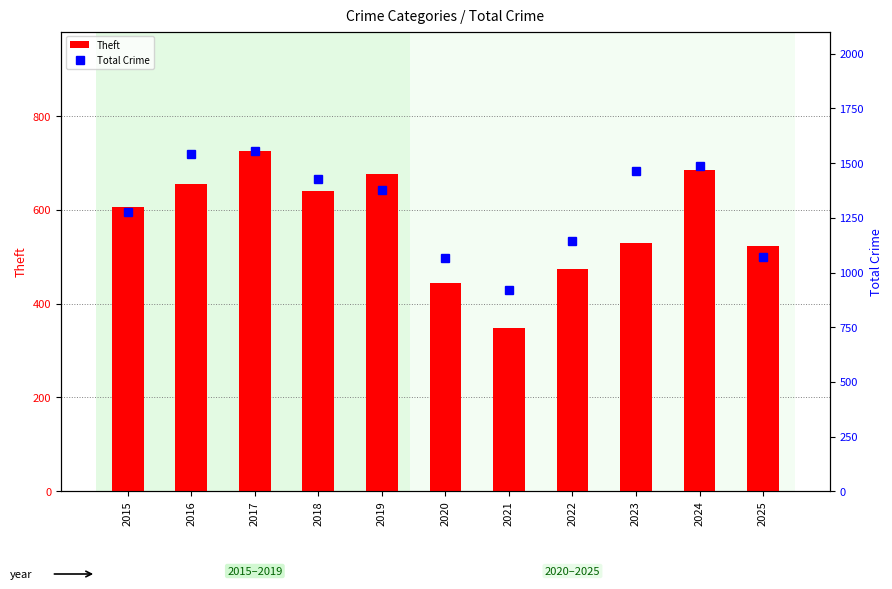

Where is Total Crime nearest to the value 1239?

2015